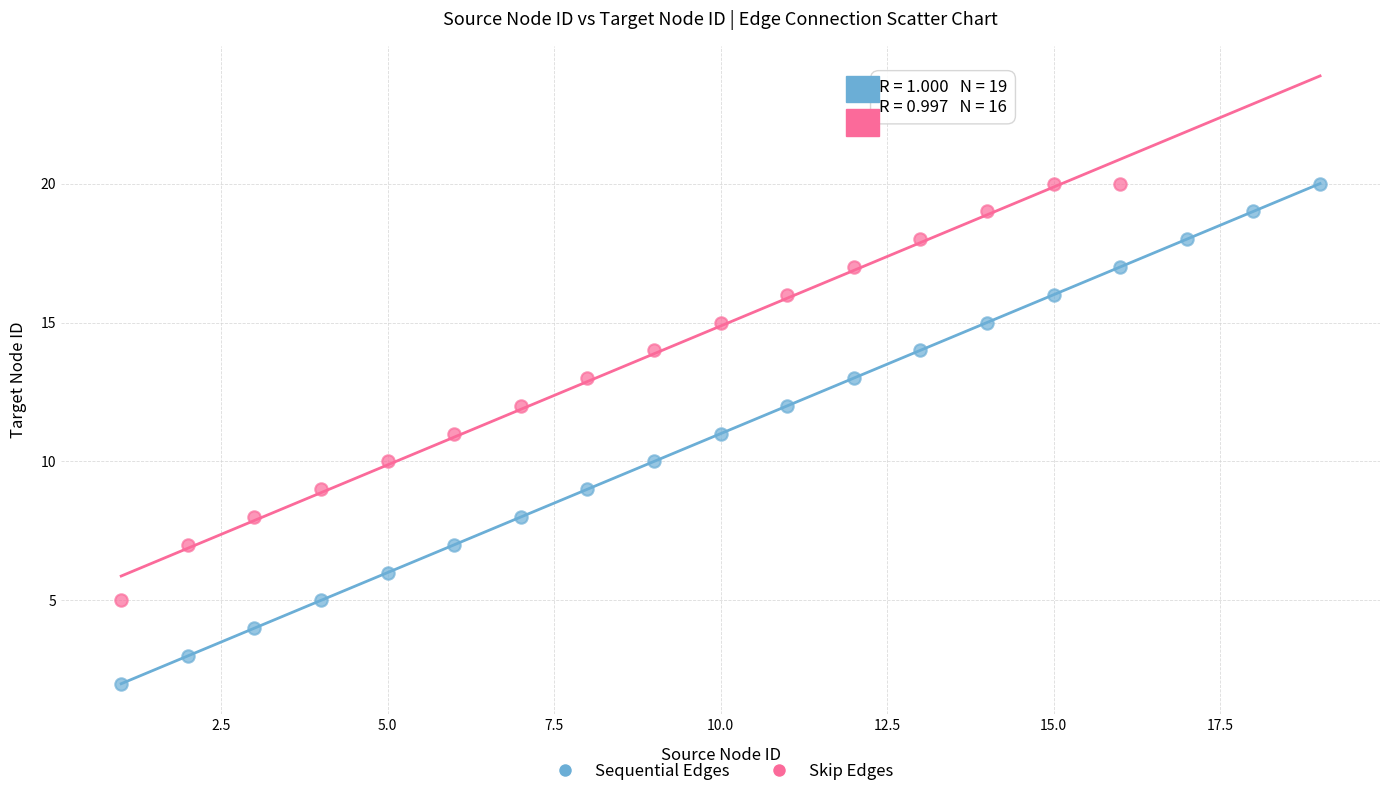

Which series has the widest spread of Y values?

Sequential Edges